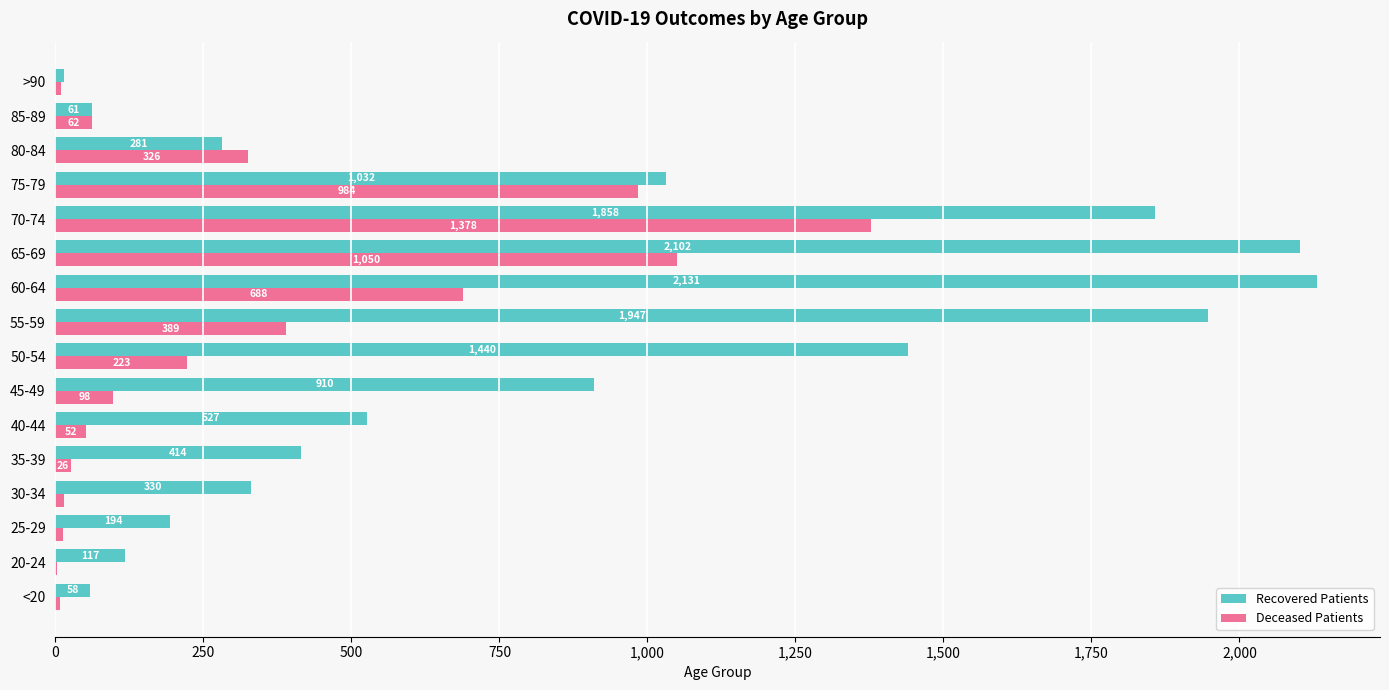

At which category is the sum across all series the highest?

70-74